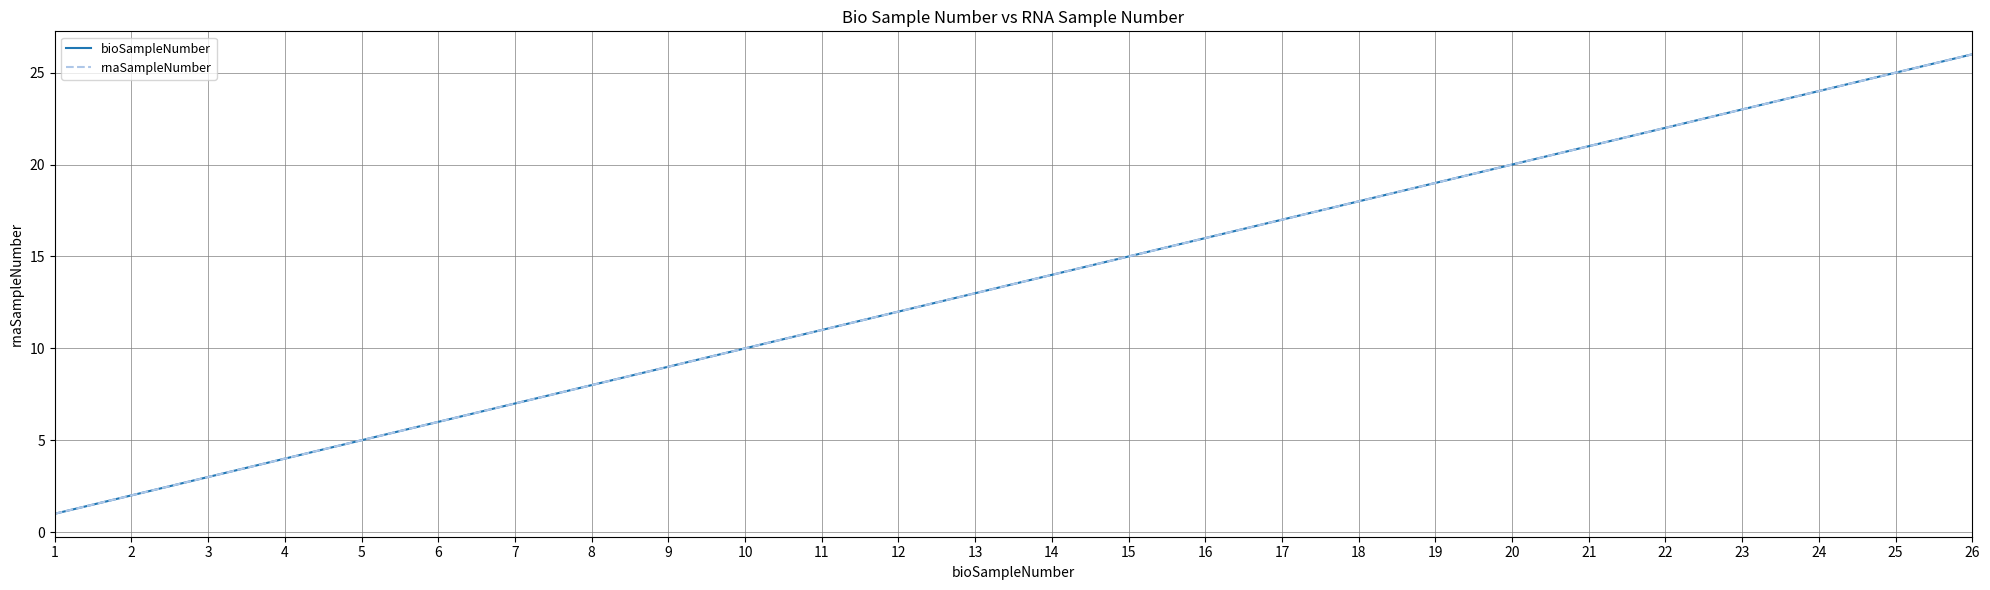

Is this an area chart (filled region under the line)?

No